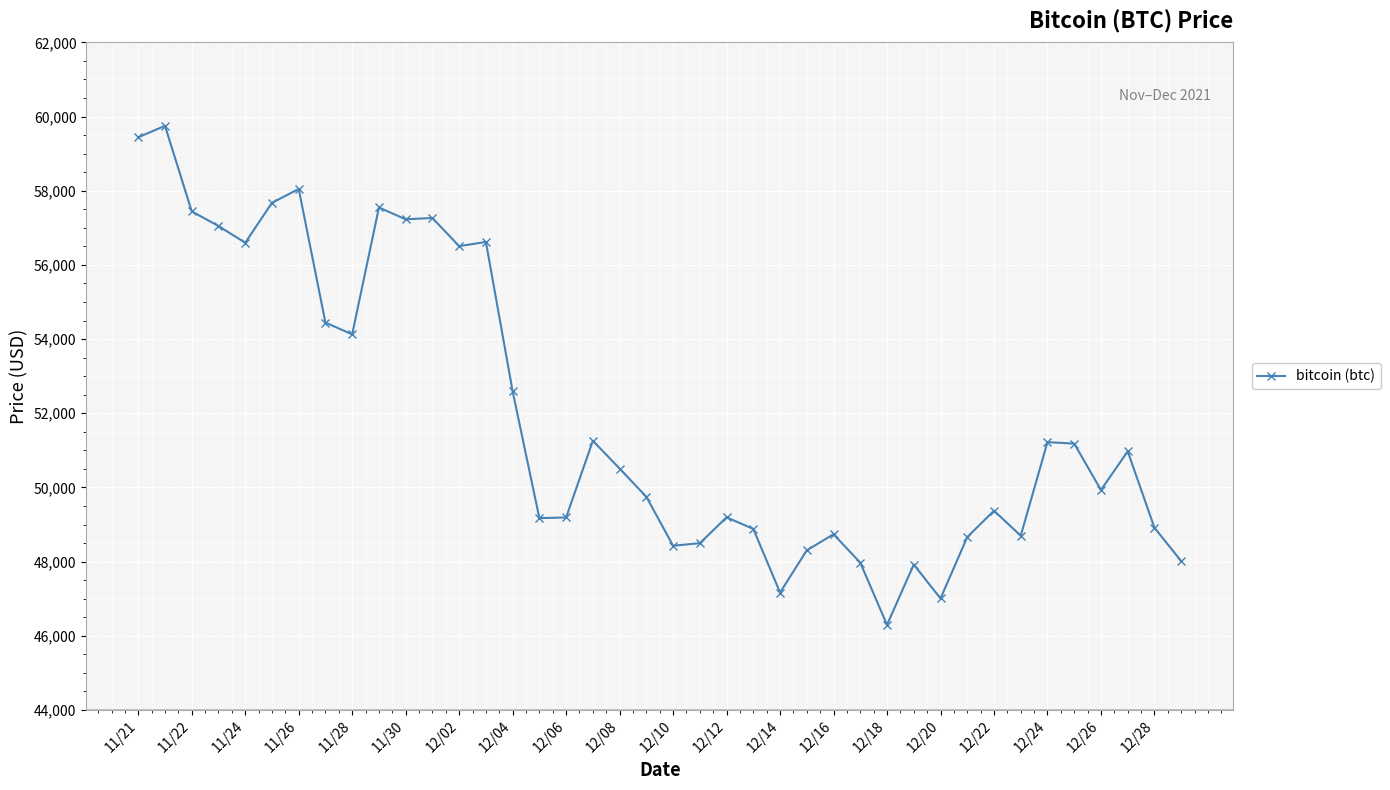

What is the minimum value shown in the chart?

46296